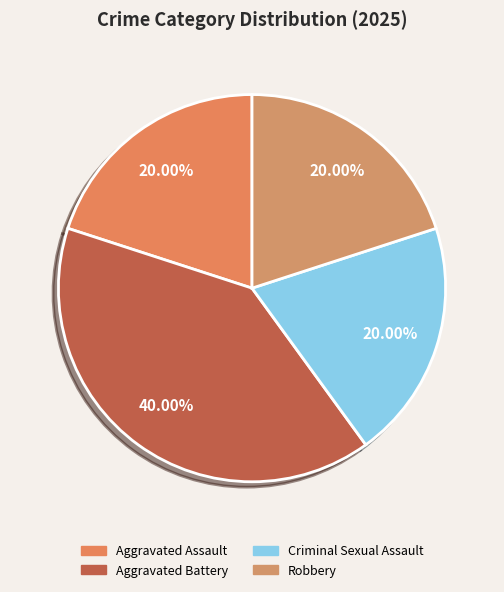

Combined, what portion of the pie is Aggravated Battery and Criminal Sexual Assault?

60.0%